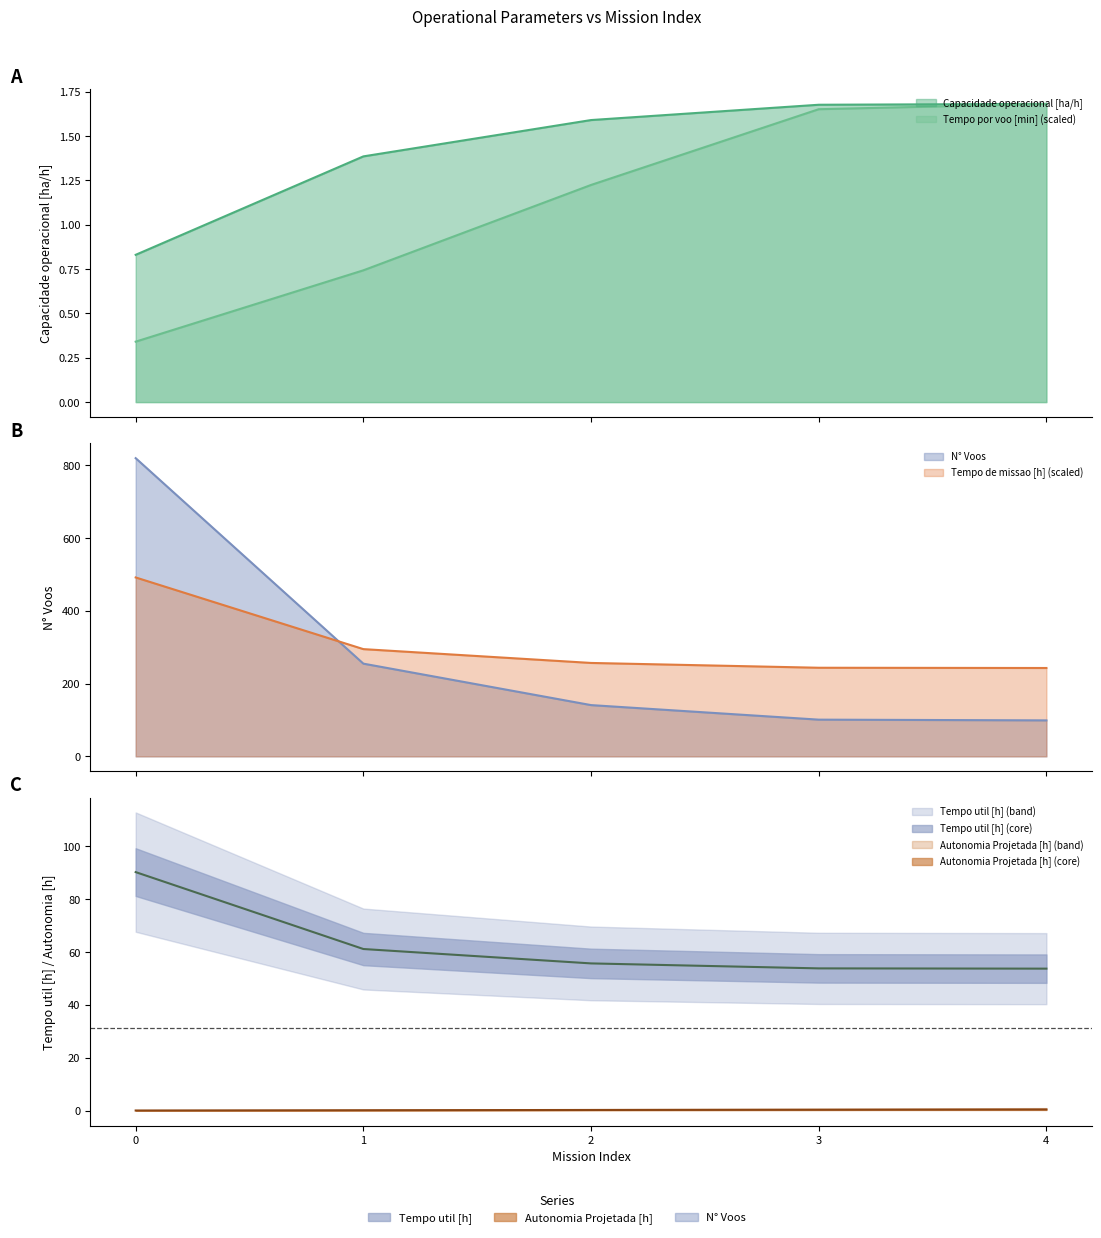

Which series has the largest total across all categories?

Tempo de missao [h]